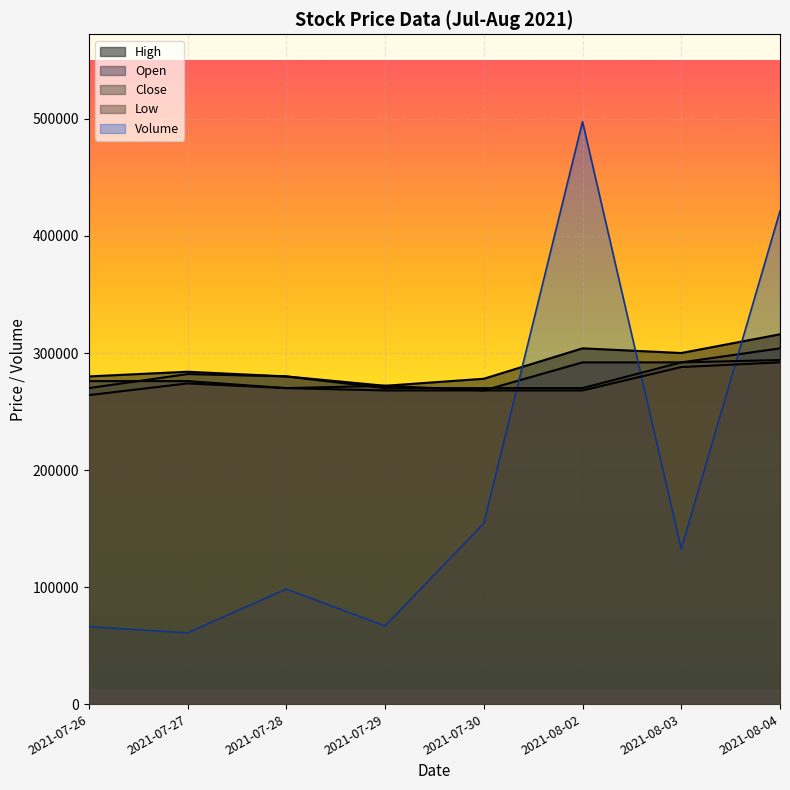

Between which two adjacent categories do Low and Volume first intersect?

2021-07-30 and 2021-08-02